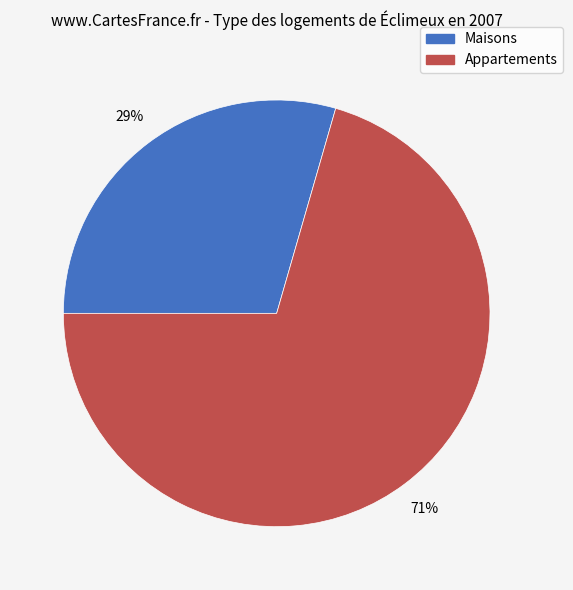

To the nearest percent, what is the average slice percentage?

50%